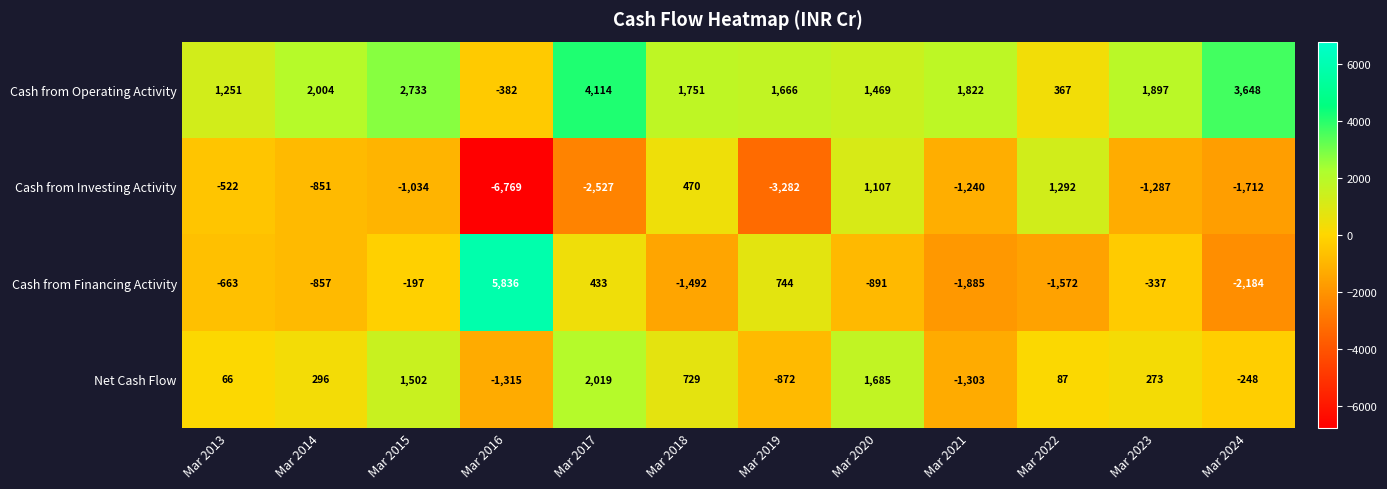

Which category has the highest value in the Cash from Investing Activity series?

Mar 2022